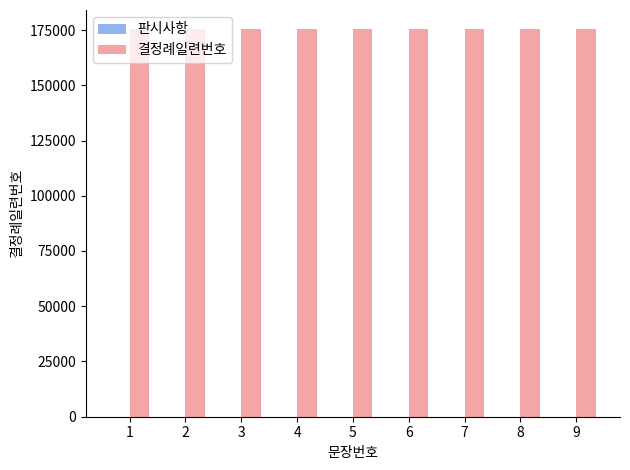

Are the bars grouped side by side (vs. stacked)?

Yes